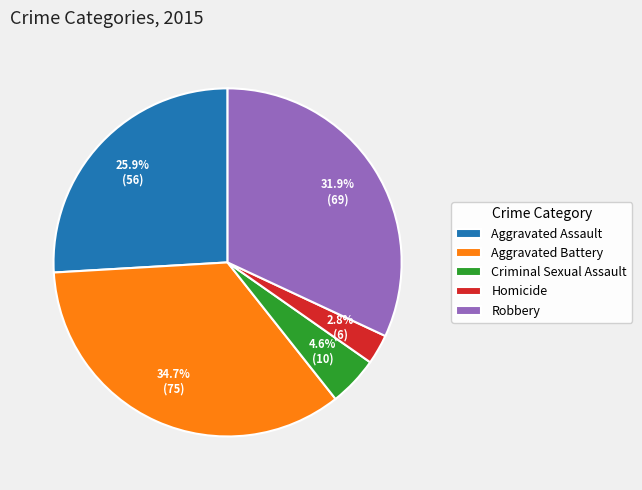

Approximately how many times larger is the value at Aggravated Assault compared to Criminal Sexual Assault?

5.6